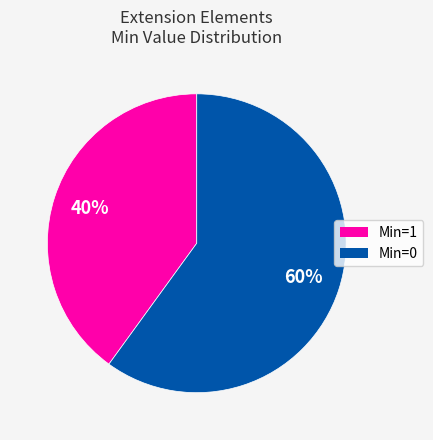

The Min=0 slice represents 60% of the pie. True or false?

True